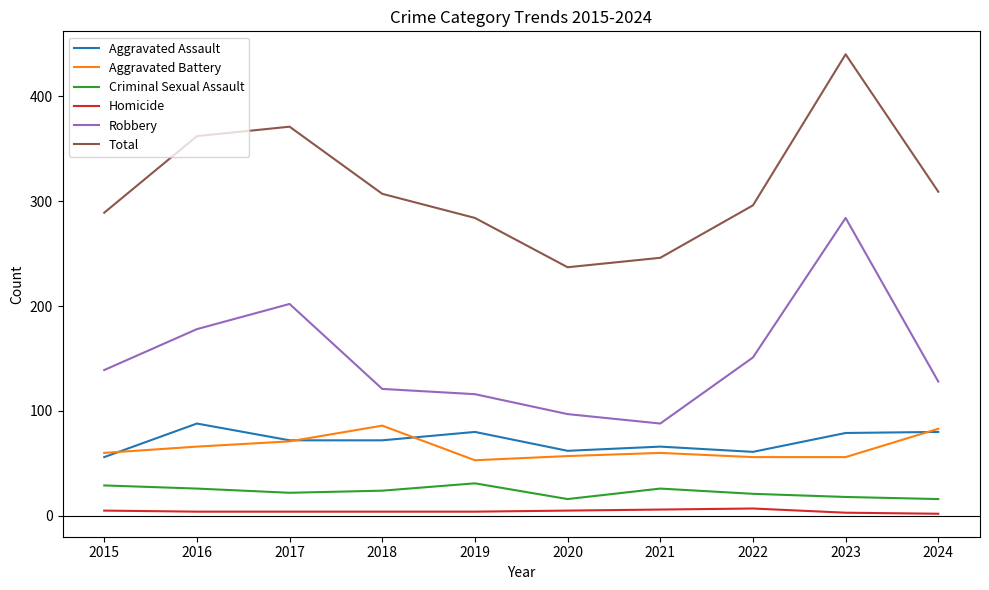

What is the total value across all series at 2015?

578